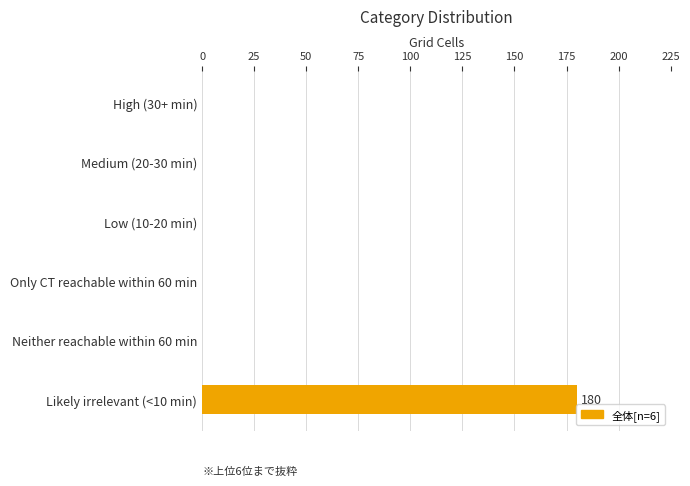

Reading bottom to top, extract all data points from this chart.

Likely irrelevant (<10 min)=180	Neither reachable within 60 min=0	Only CT reachable within 60 min=0	Low (10-20 min)=0	Medium (20-30 min)=0	High (30+ min)=0